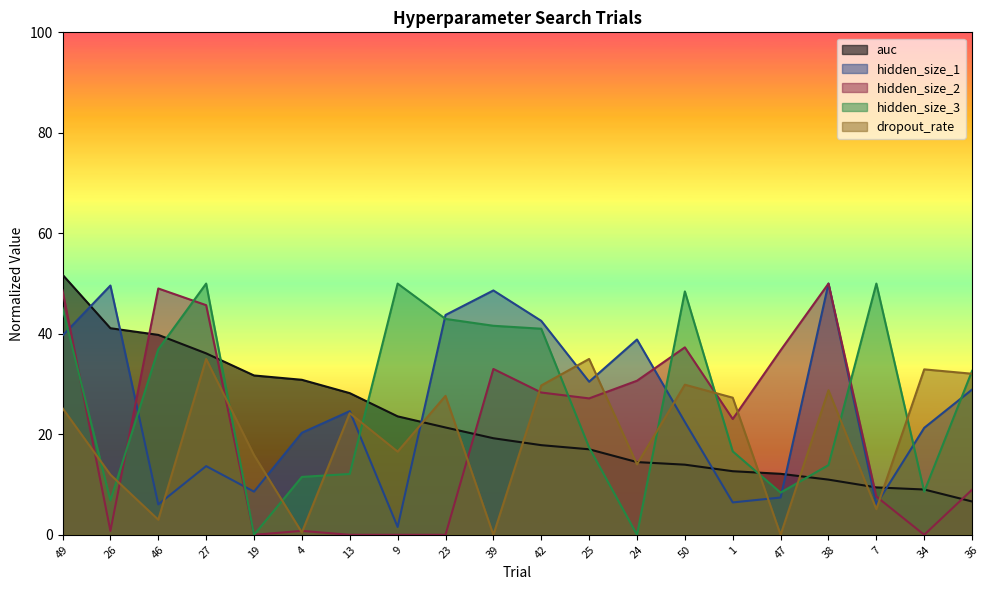

What is the difference between the auc values at 50 and 1?

1.3